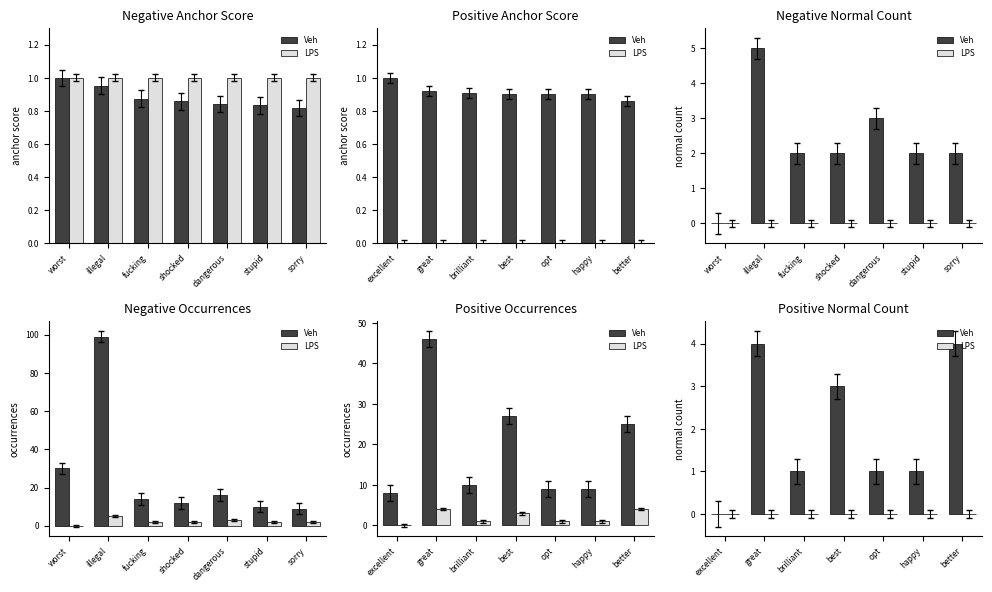

Reading right to left, what are all the values shown in this chart?

Veh: 4	1	1	3	1	4	0
LPS: 0	0	0	0	0	0	0